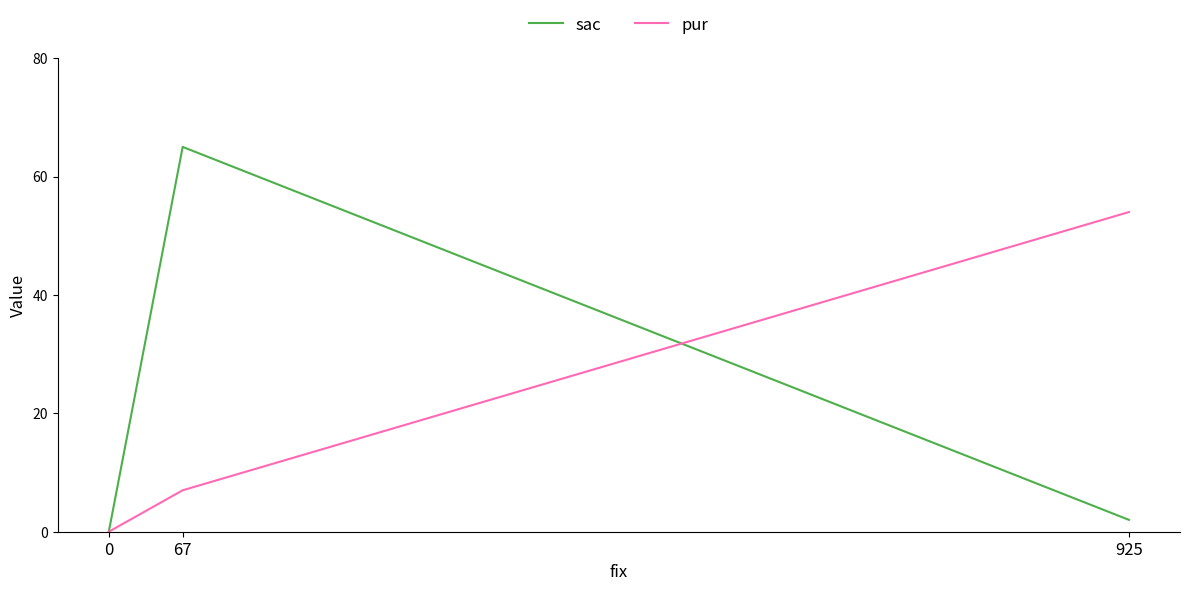

How many positive values does the sac series have?

2